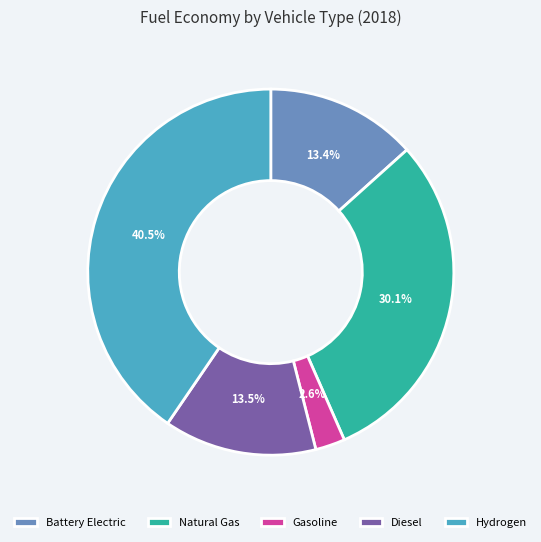

Which slice is the largest?

Hydrogen